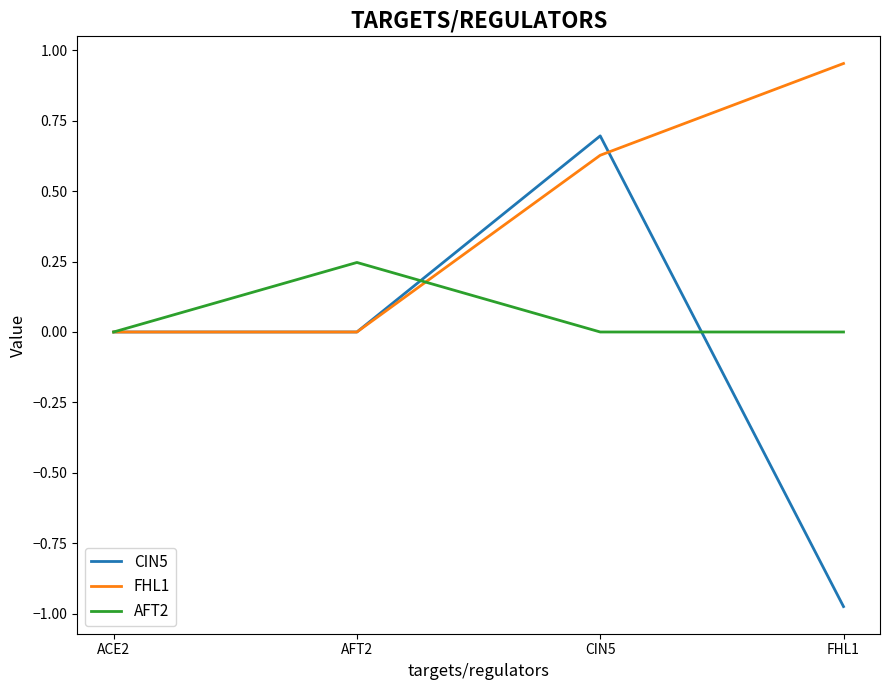

True or false: CIN5 and AFT2 cross at least once.

True